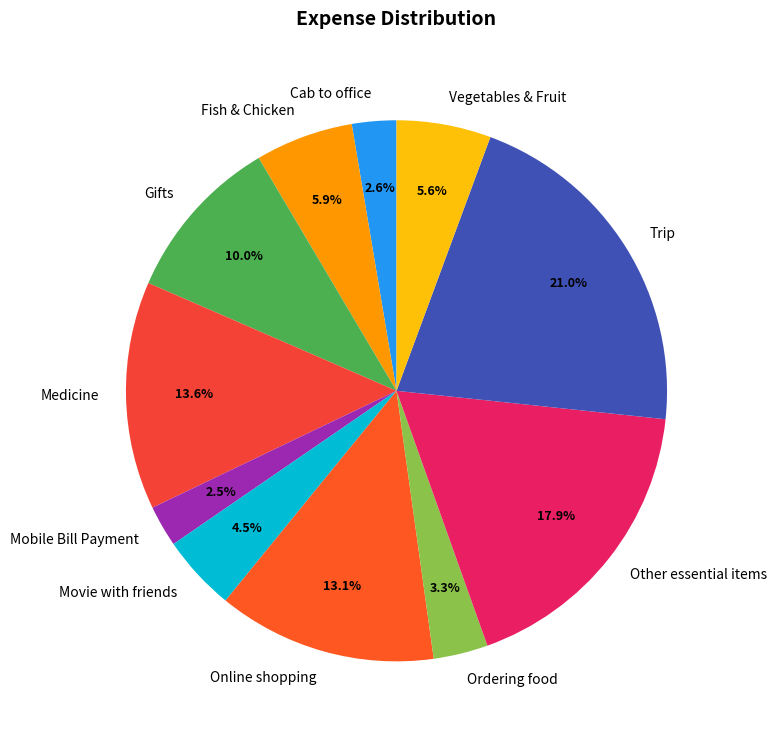

What percentage is the Online shopping slice, to the nearest percent?

13%